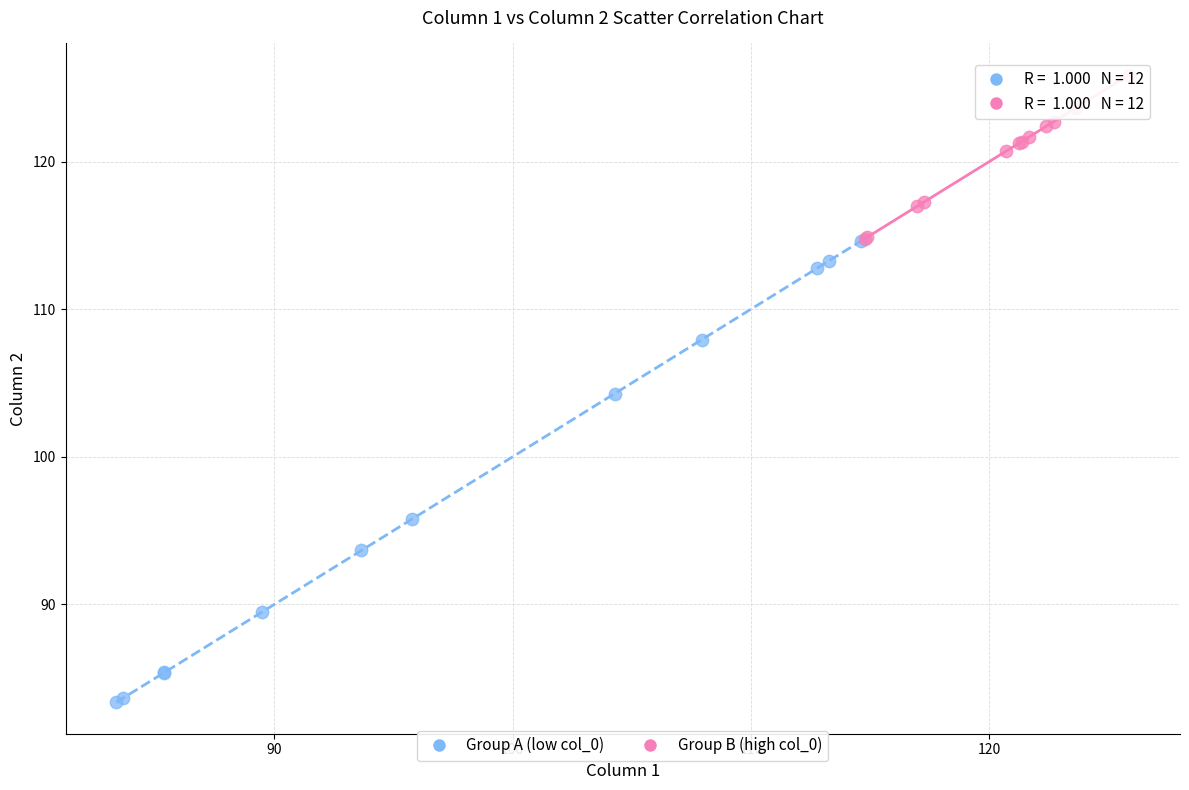

What are all the series names shown in the legend?

Group A (low col_0), Group B (high col_0)